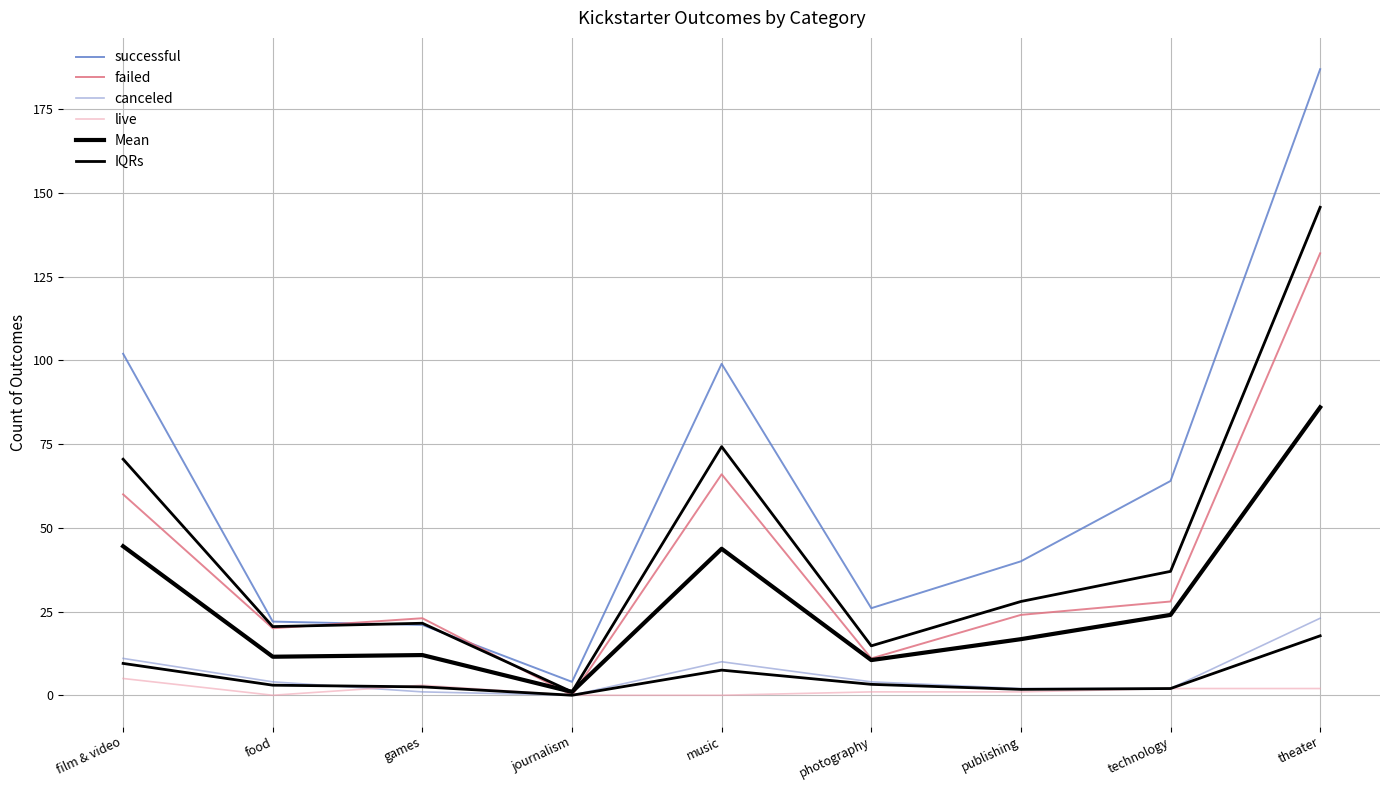

What position from the right is food?

8